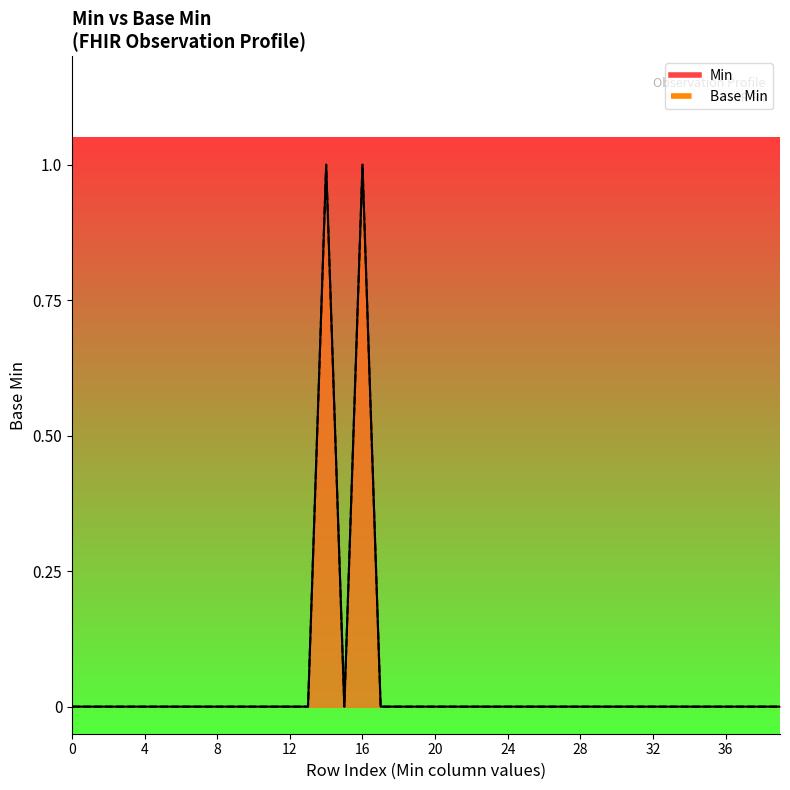

How many values exceed 0?

2